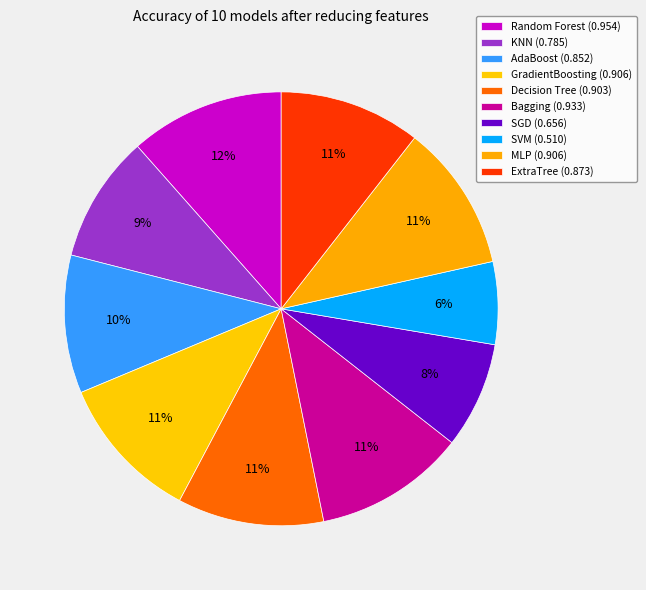

Which slice is the smallest?

SVM